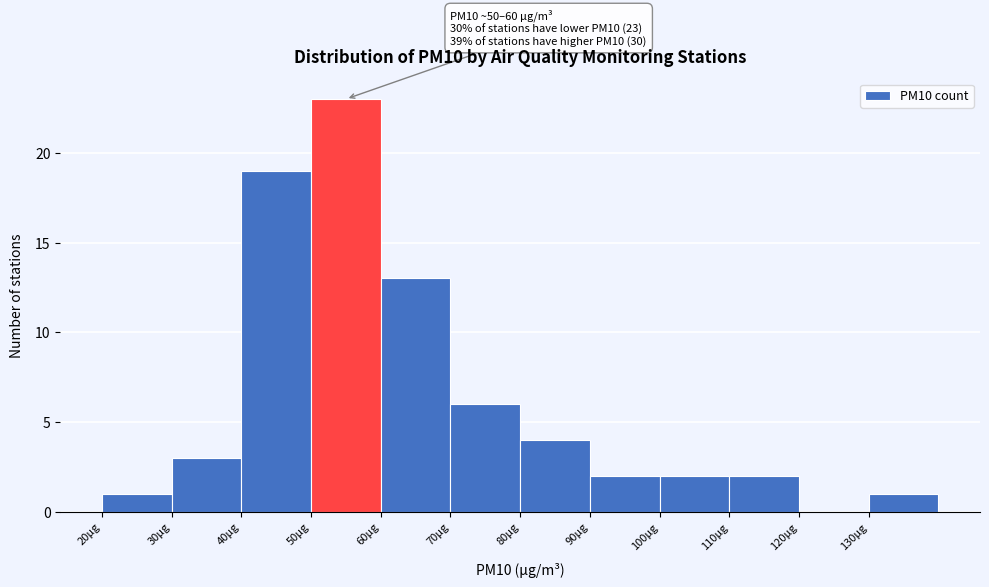

Over which range of the x-axis is the bar tallest?

50 to 60